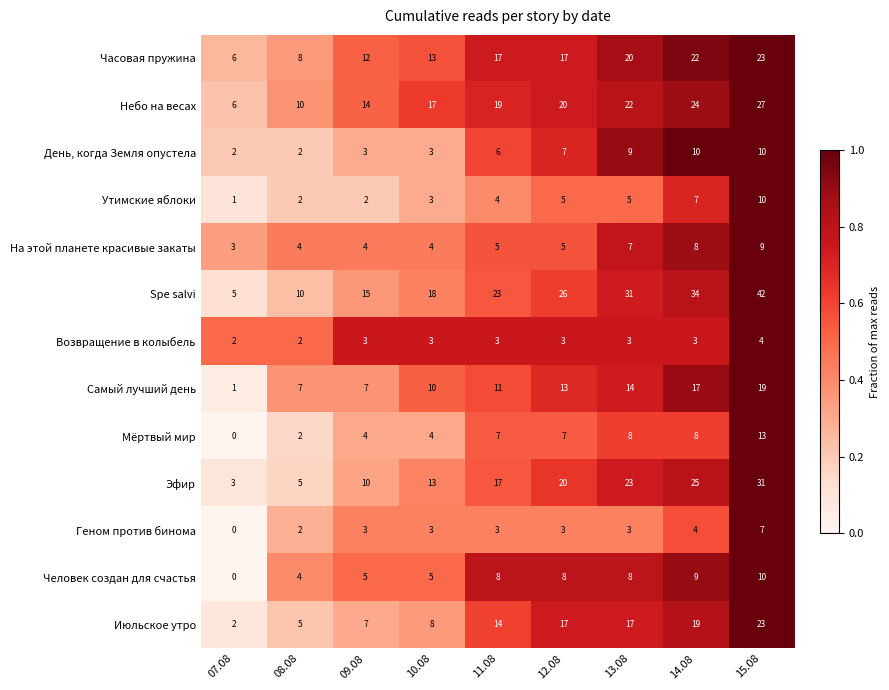

Count the number of data series in this chart.

13